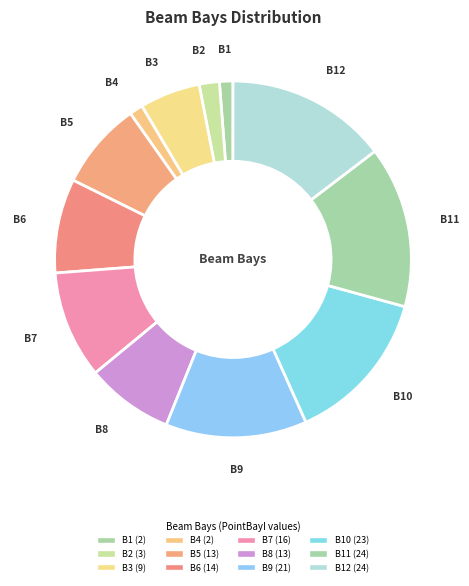

Which slice is the largest?

B11